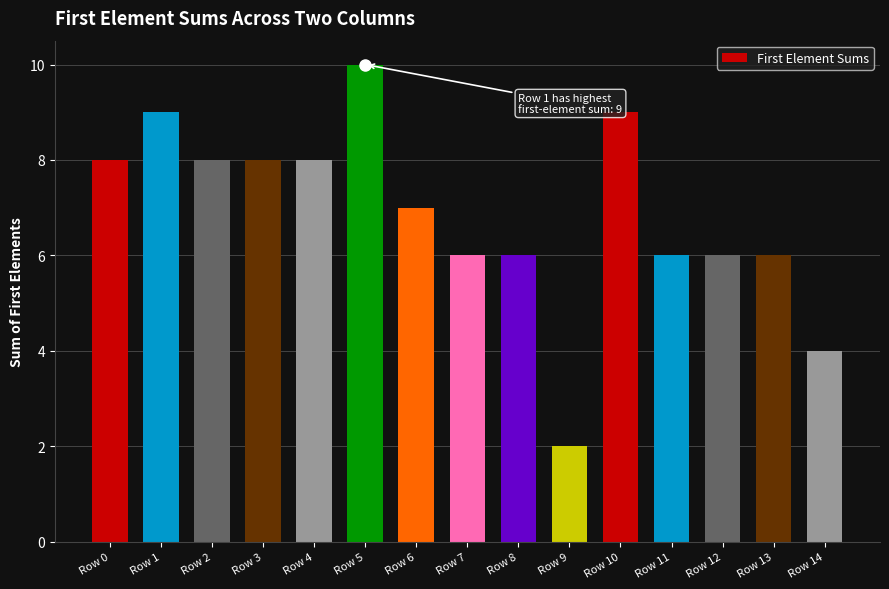

Reading left to right, list all the values displayed in this chart.

Row 0=8	Row 1=9	Row 2=8	Row 3=8	Row 4=8	Row 5=10	Row 6=7	Row 7=6	Row 8=6	Row 9=2	Row 10=9	Row 11=6	Row 12=6	Row 13=6	Row 14=4